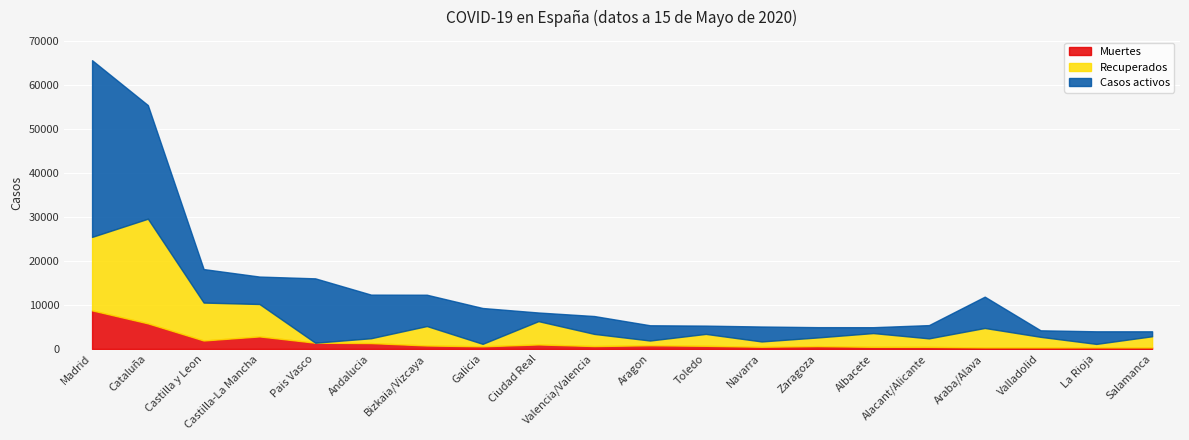

At which label is Casos activos closest to 20661?

Cataluña